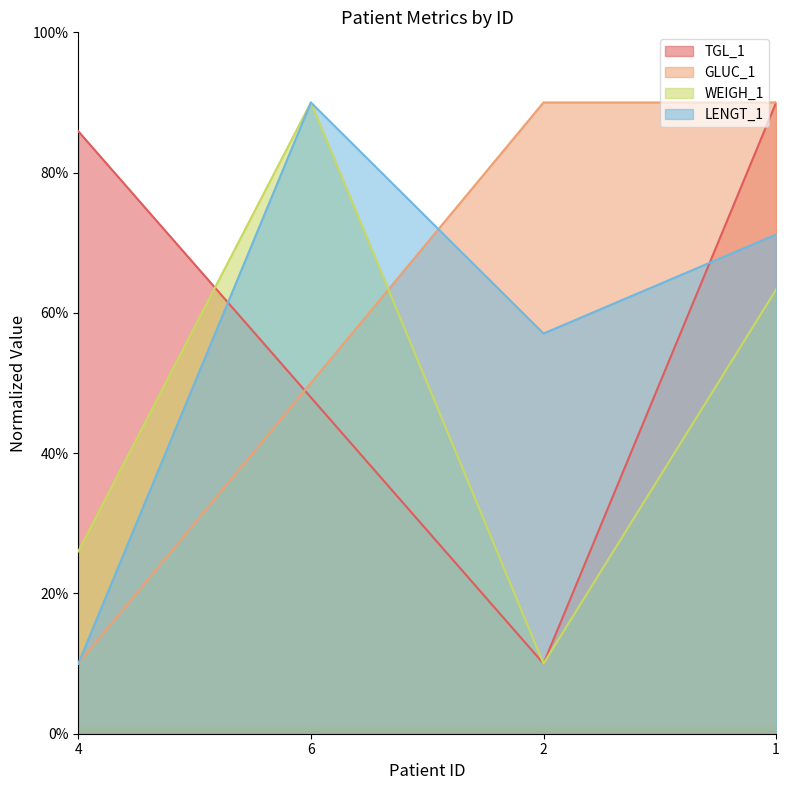

Rank the series by their maximum value, from highest to lowest.

TGL_1, GLUC_1, WEIGH_1, LENGT_1